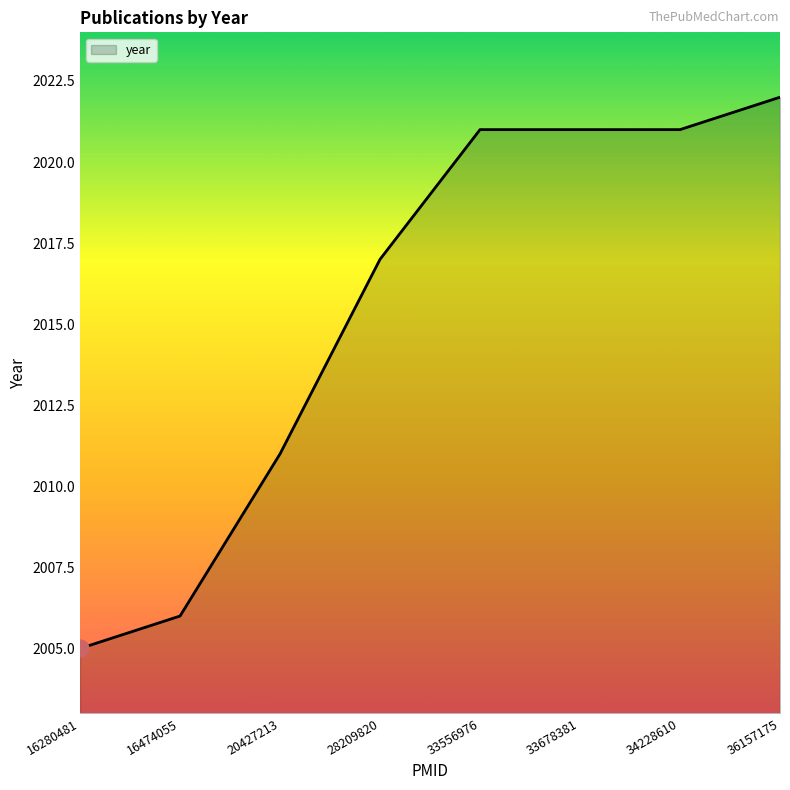

Where is the data nearest to the value 2013?

20427213